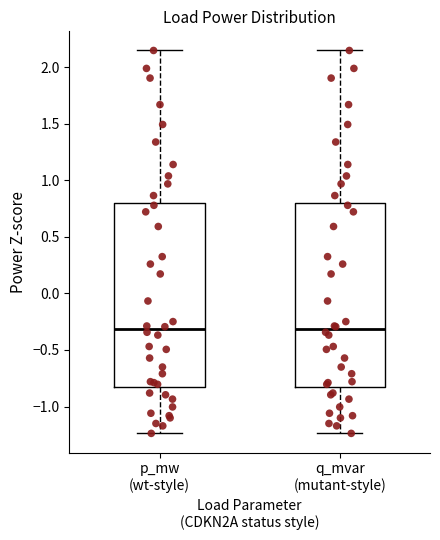

Reading left to right, transcribe this box plot: for each box, give where its median line is, the range the box spans, and where its two whiskers end, as read against the y-axis. The values are not printed on the chart, so give them approximately, as read against the axis.

p_mw (wt-style): median -0.30, box -0.80 to 0.80, whiskers -1.25 to 2.15
q_mvar (mutant-style): median -0.30, box -0.80 to 0.80, whiskers -1.25 to 2.15